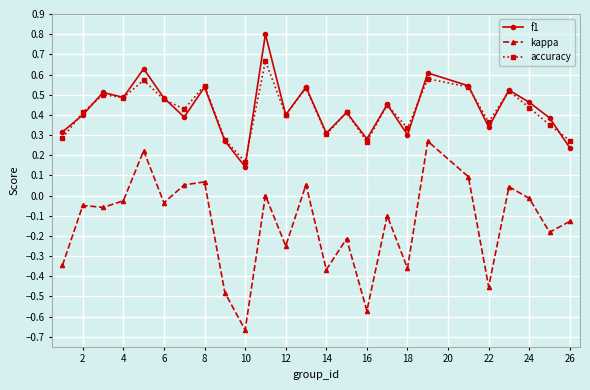

True or false: accuracy has more than 0 points higher than both neighbors.

True